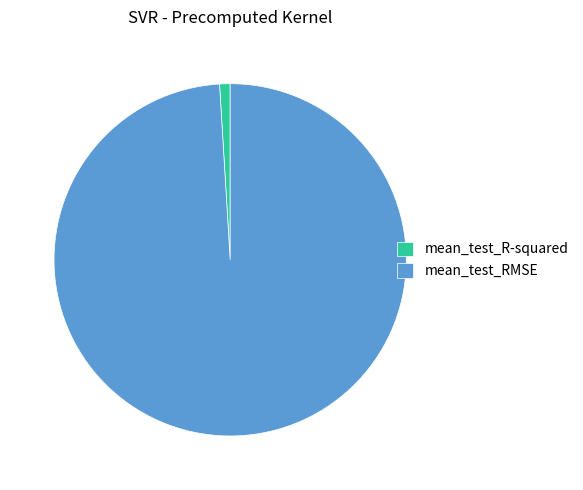

Which has a higher value, mean_test_RMSE or mean_test_R-squared?

mean_test_RMSE